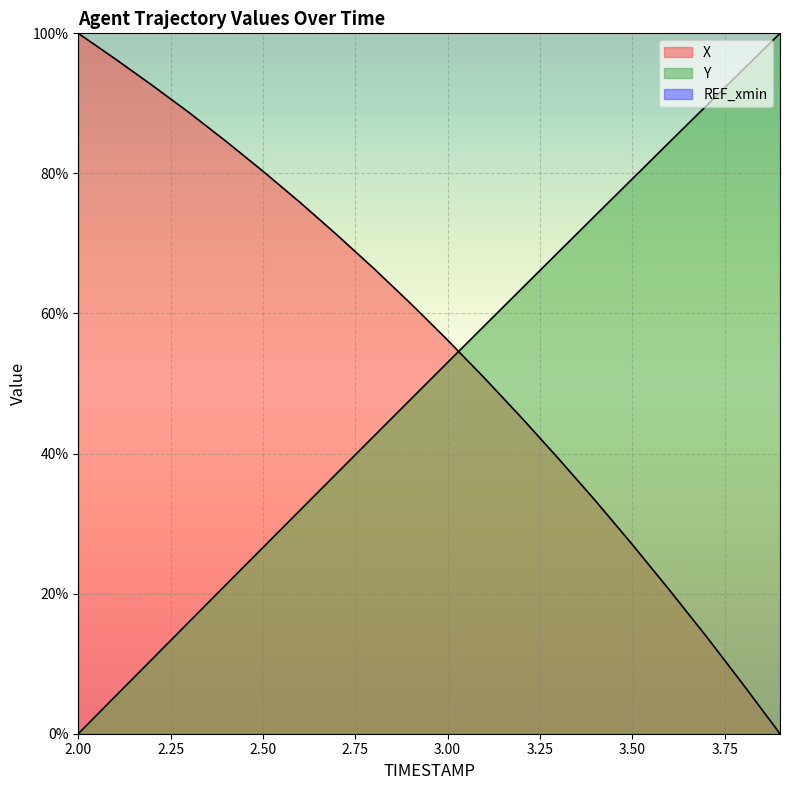

Which has a higher value, 2.5 or 2.2?

2.2